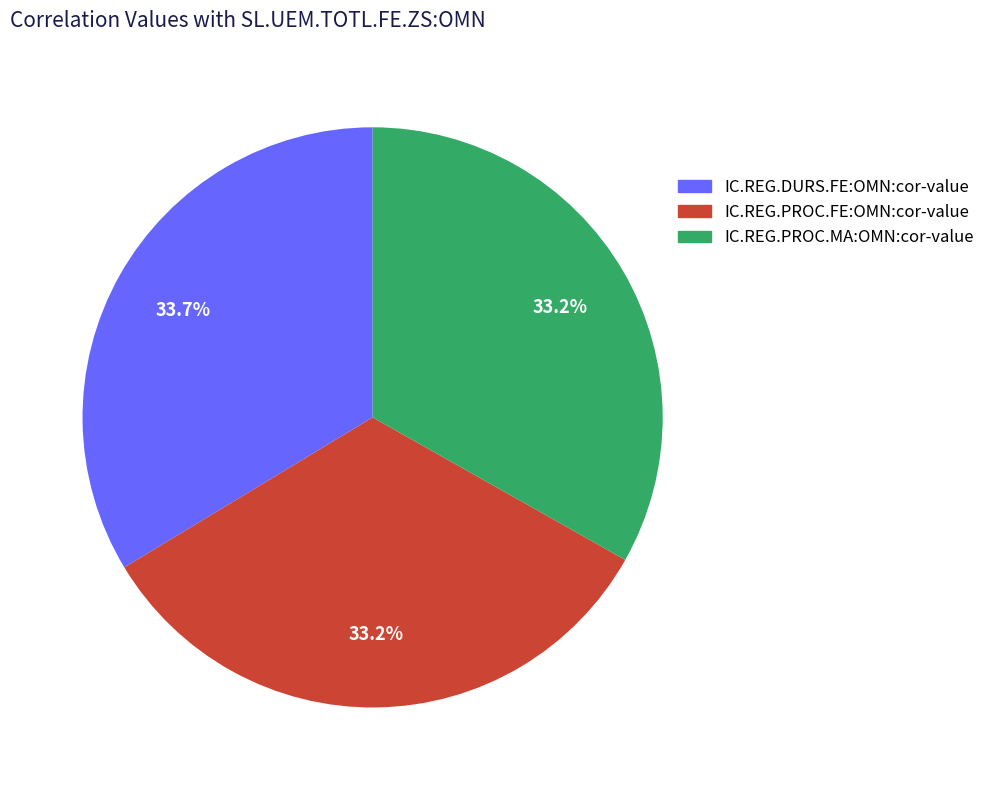

What percentage is the IC.REG.DURS.FE:OMN:cor-value slice, to the nearest percent?

34%